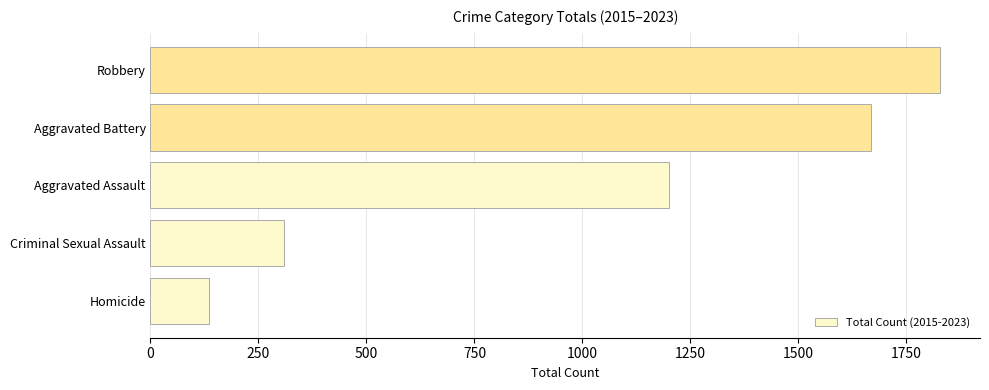

How many series are shown in this chart?

1